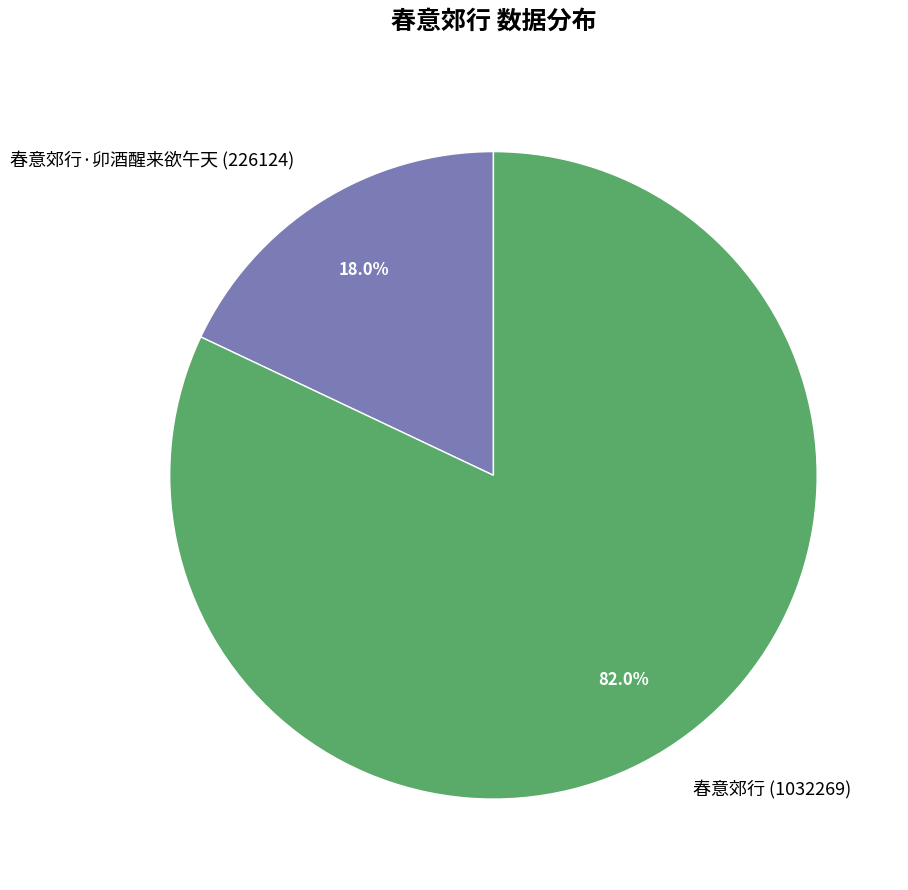

Which has a higher value, 春意郊行·卯酒醒来欲午天 (226124) or 春意郊行 (1032269)?

春意郊行 (1032269)